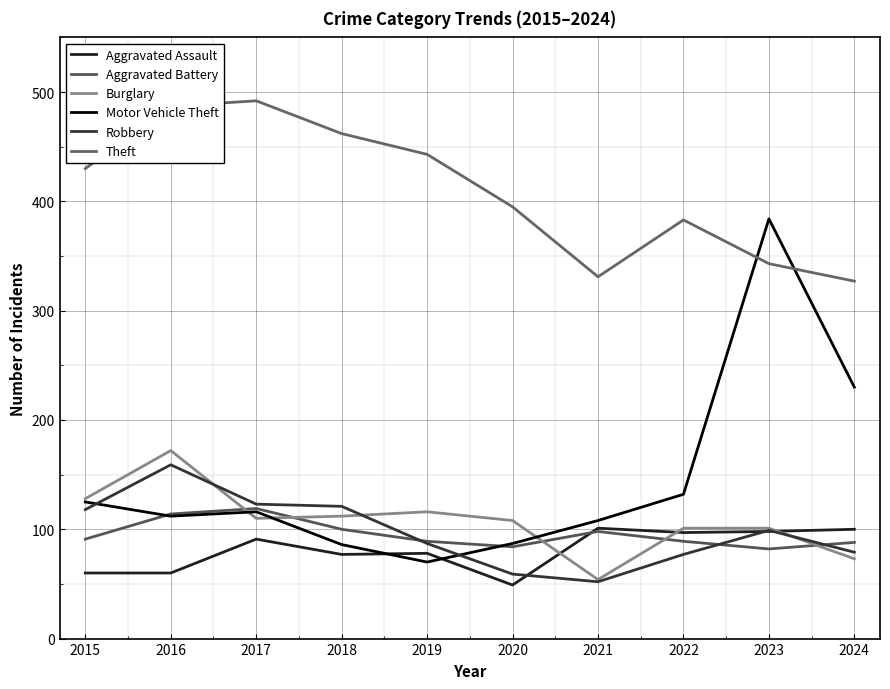

How many lines are shown in the chart?

6